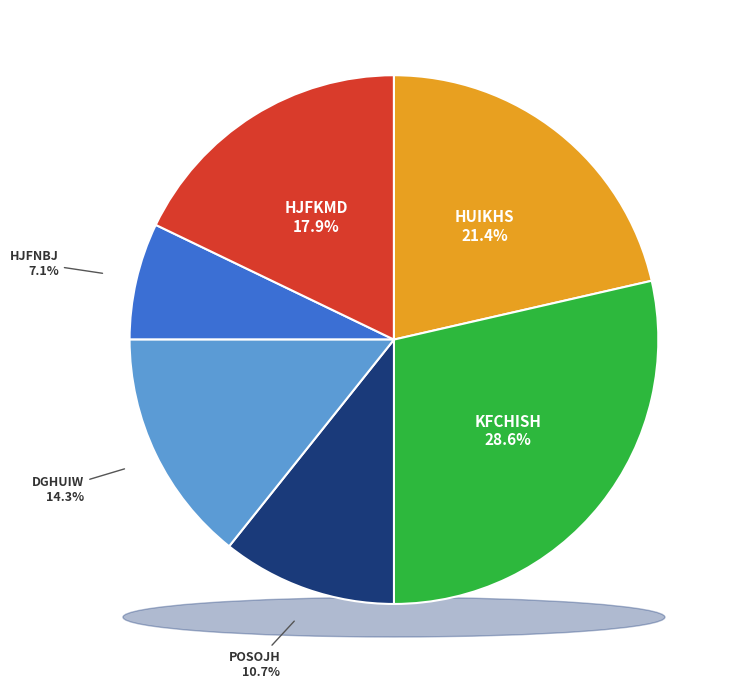

What portion of the pie excludes HJFNBJ?

92.9%